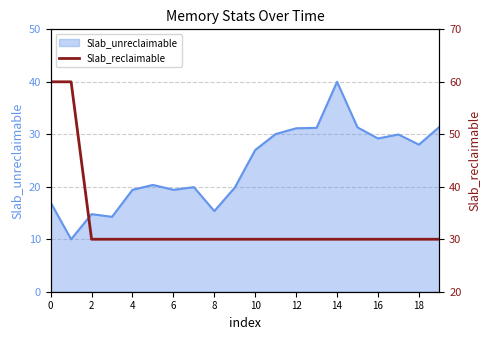

The value of Slab_unreclaimable at 14 is 18.9. True or false?

False